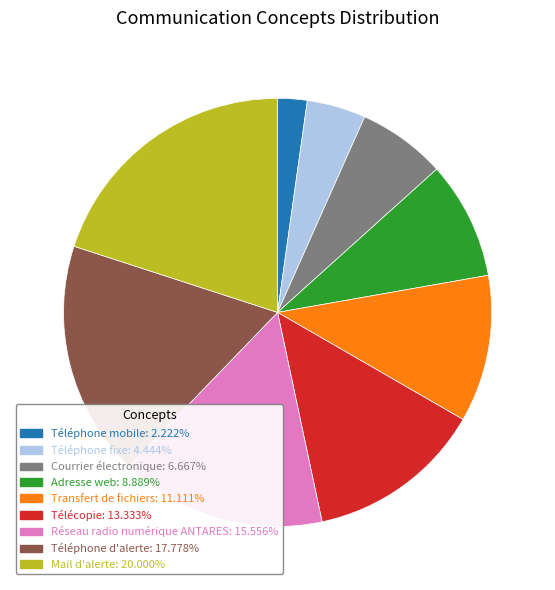

Between Téléphone mobile and Transfert de fichiers, which is larger?

Transfert de fichiers